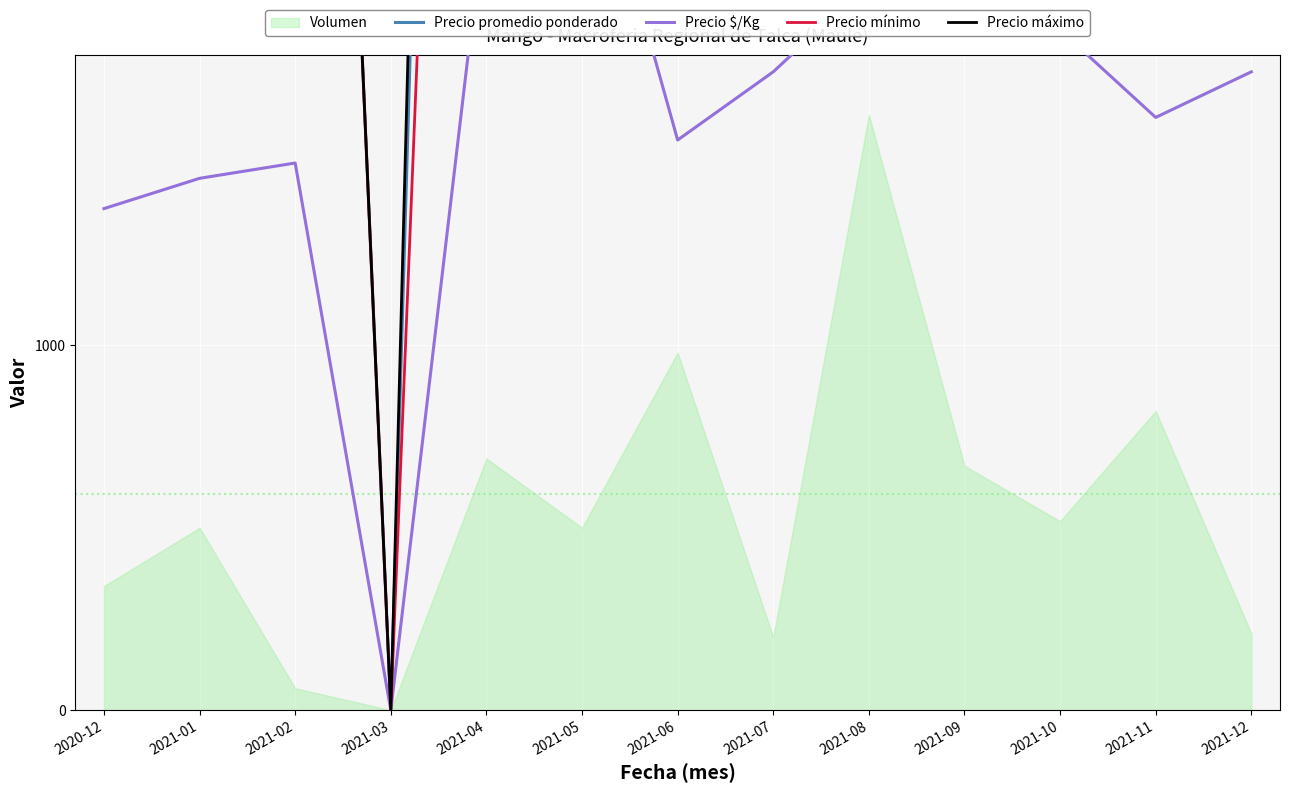

True or false: Precio mínimo and Precio $/Kg cross at least once.

False